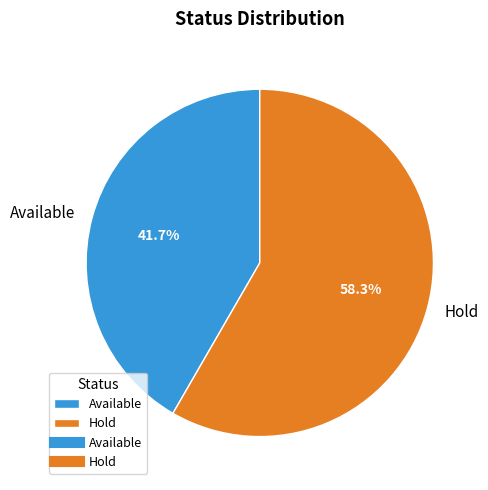

What is the majority slice?

Hold